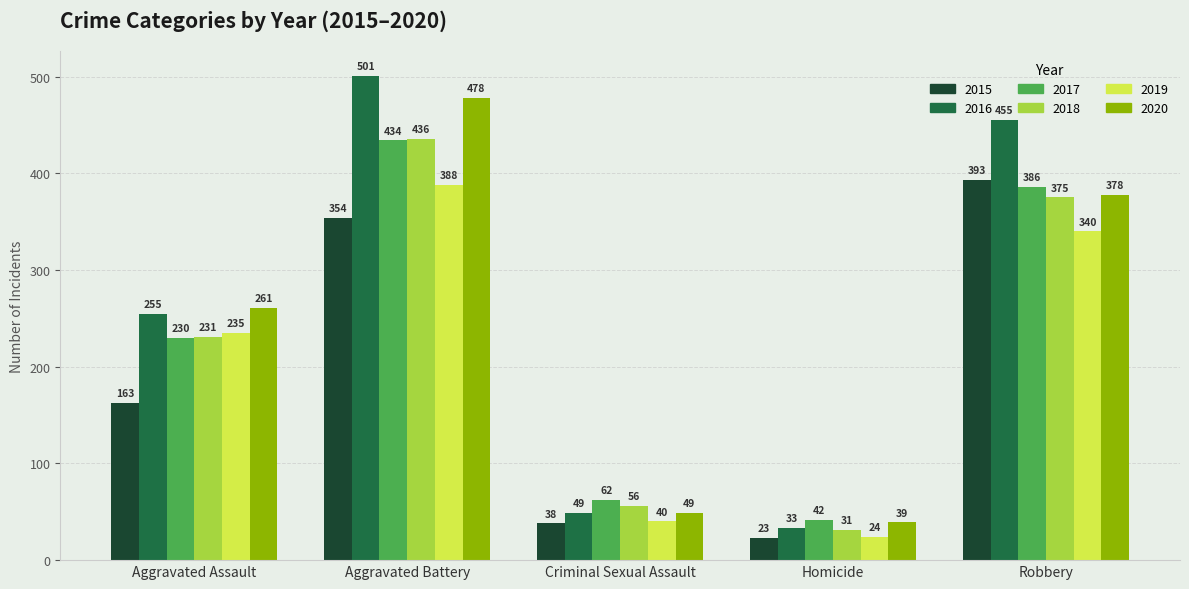

Which series has the largest range (max minus min)?

2016